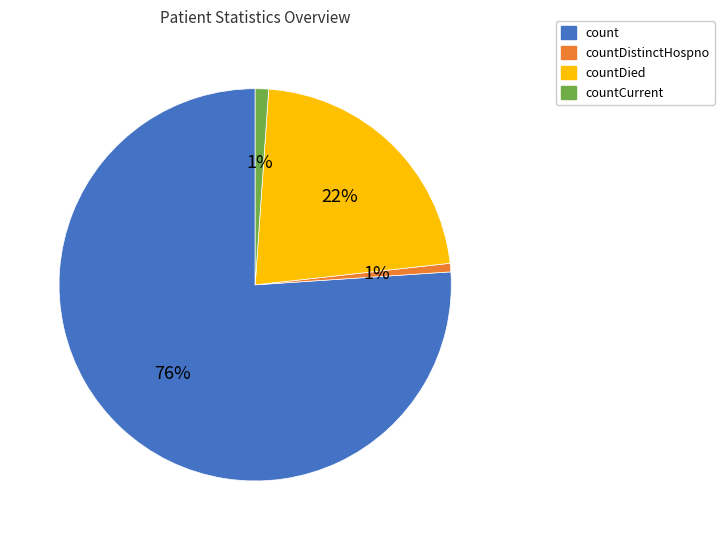

True or false: countDied accounts for 34% of the total.

False